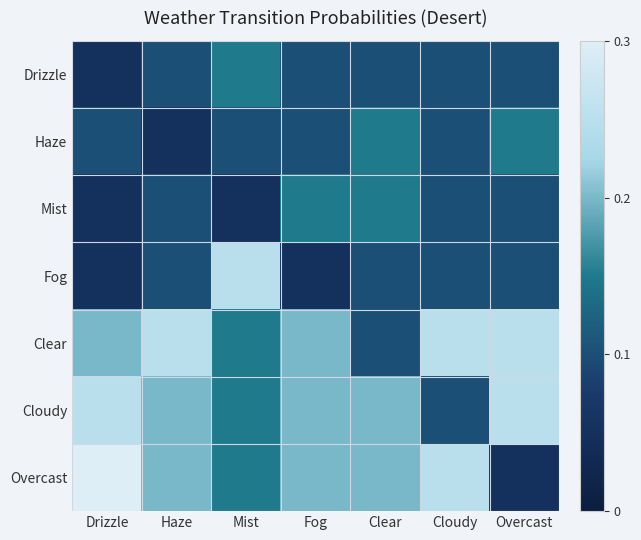

At how many categories does at least one series exceed 0?

7